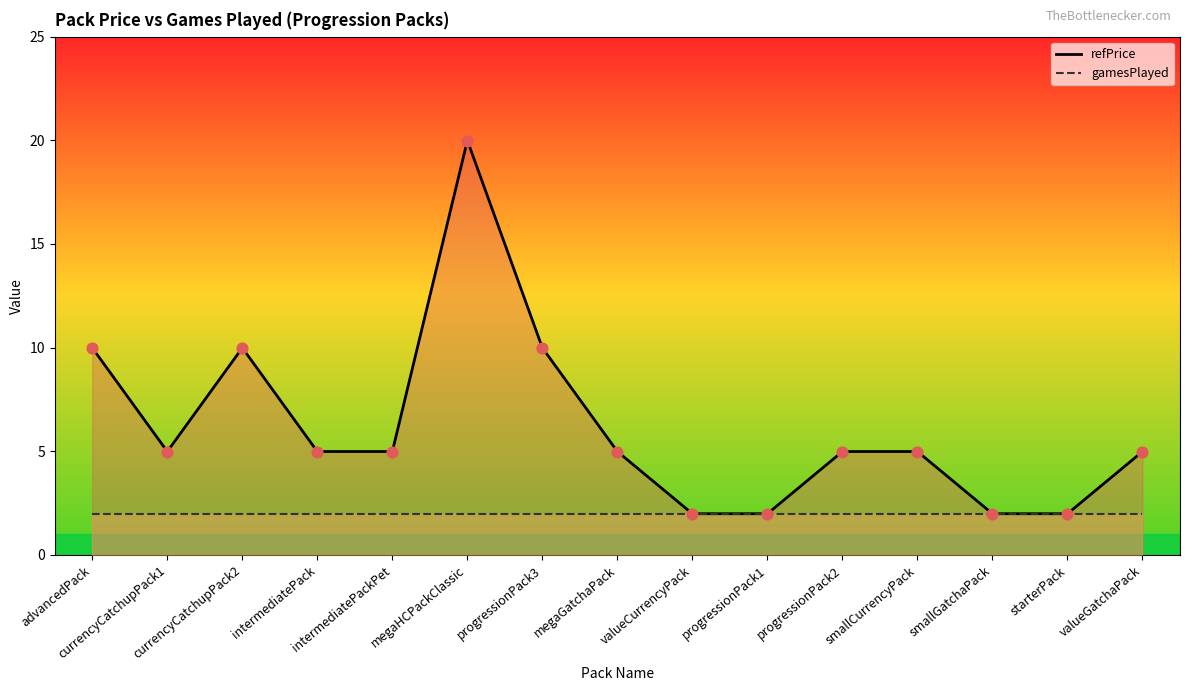

At how many categories does at least one series exceed 13?

1